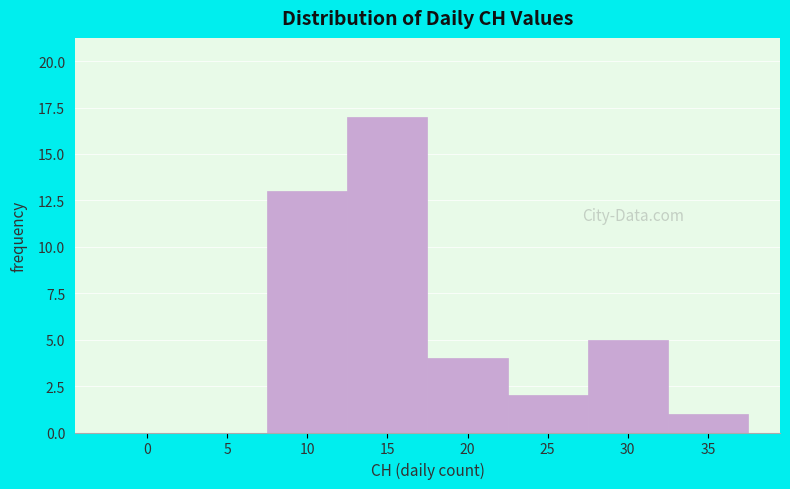

Reading right to left, transcribe all the data shown in this chart.

35=1	30=5	25=2	20=4	15=17	10=13	5=0	0=0